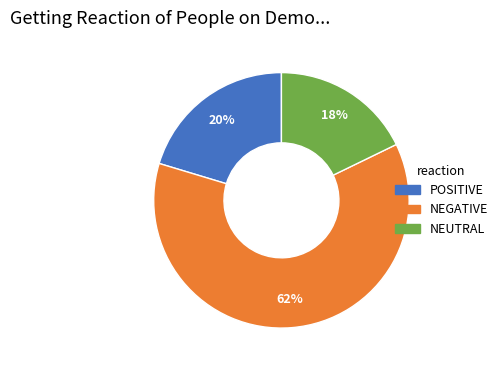

To the nearest percent, what is the average slice percentage?

33%